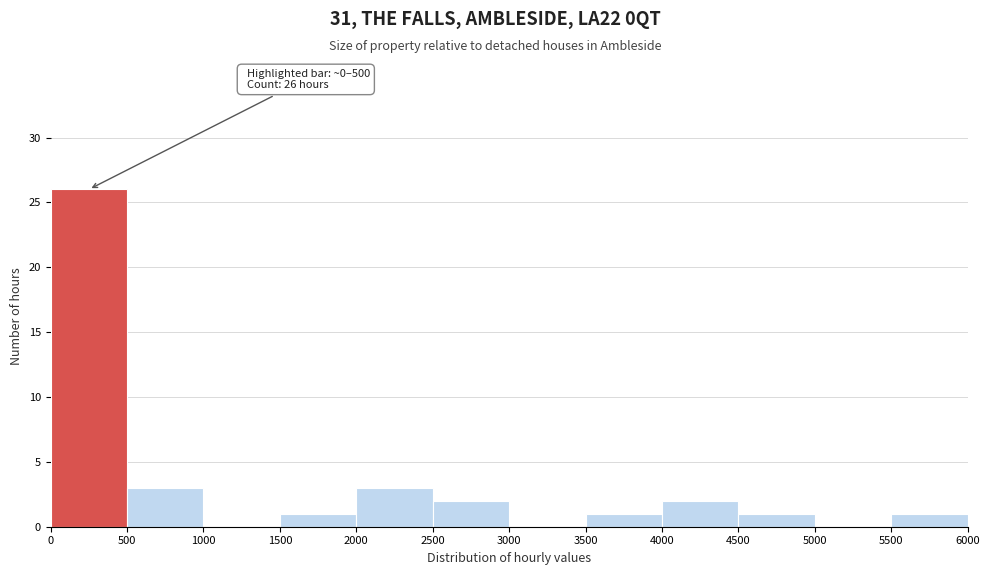

Over which range of the x-axis is the bar tallest?

0 to 500